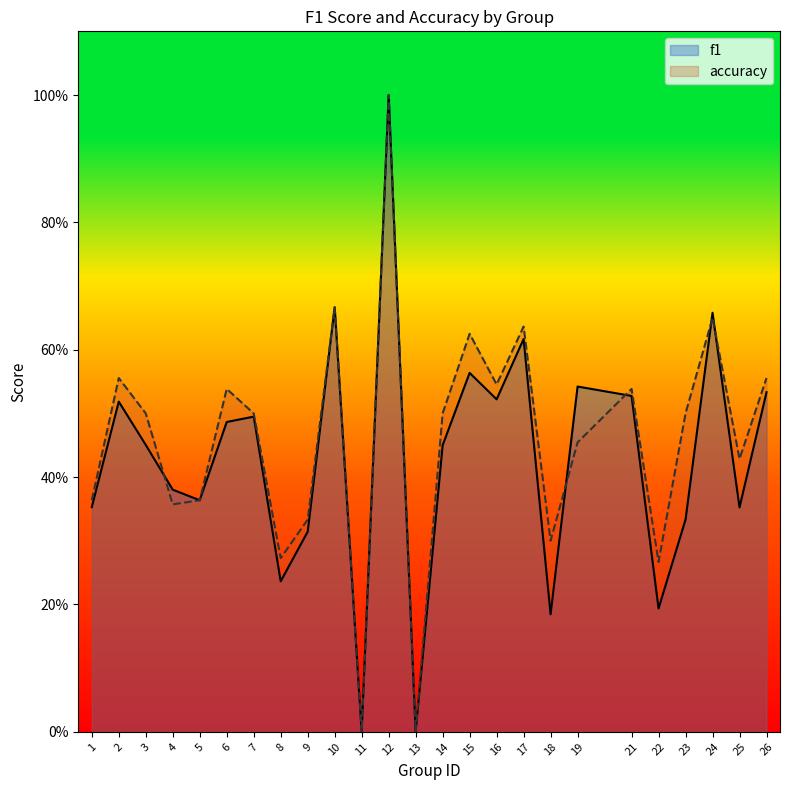

Rank the series at 2 from lowest to highest value.

f1, accuracy